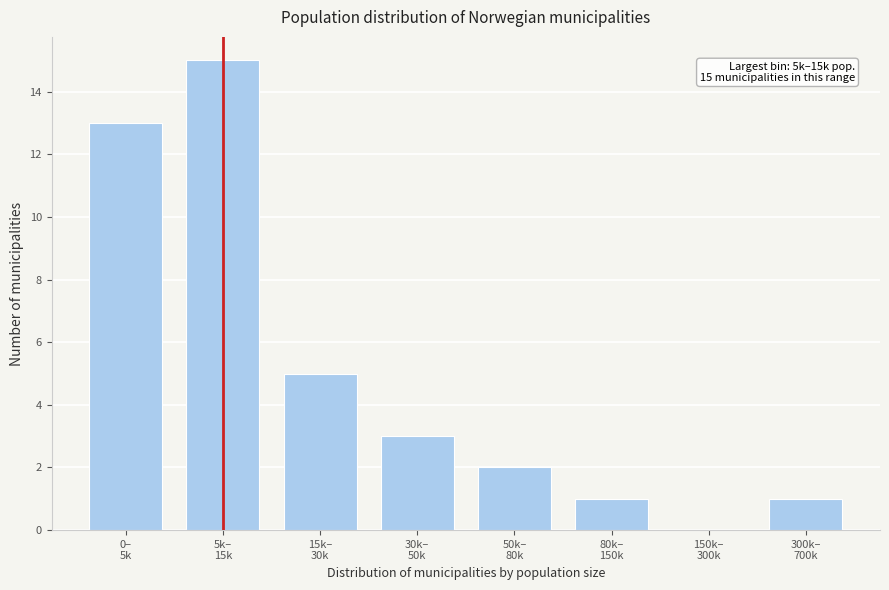

What is the sum of all values?

40